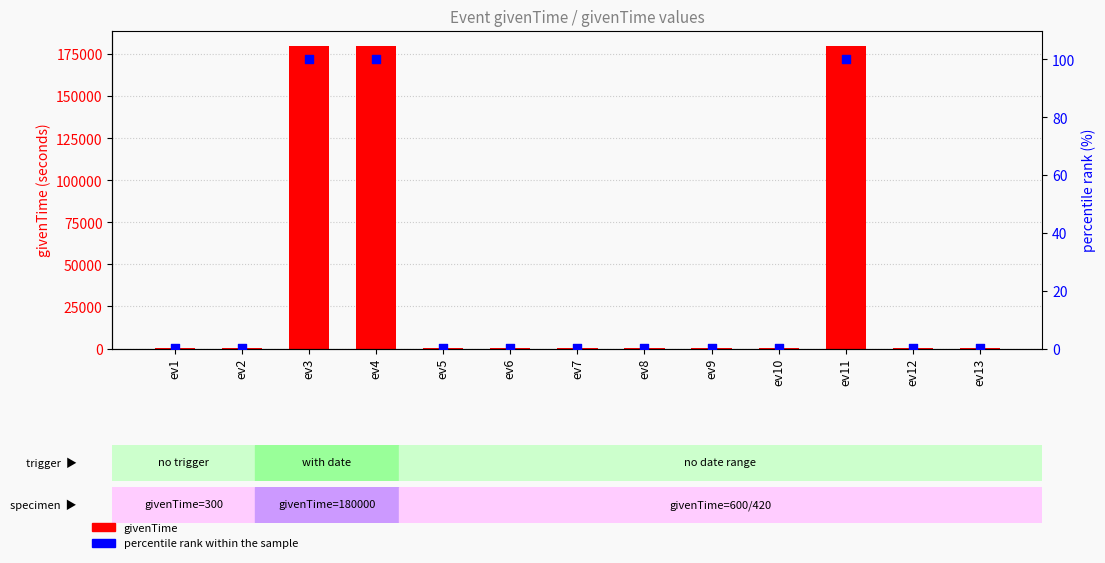

At how many categories does at least one series exceed 24532?

3